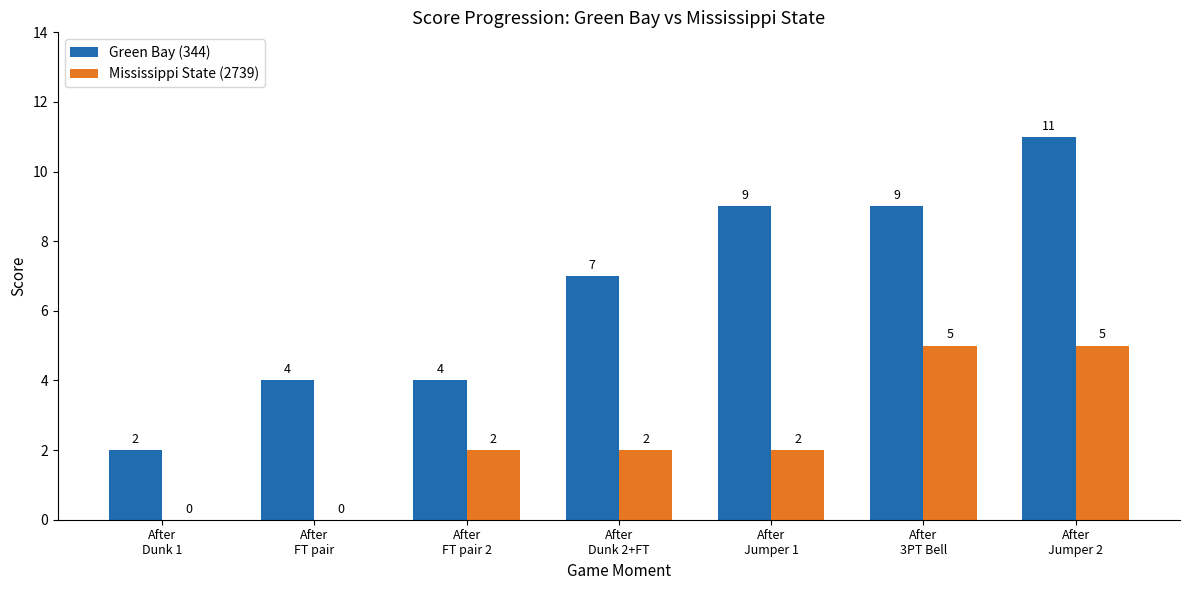

Reading left to right, list all the values displayed in this chart.

Green Bay (344): After
Dunk 1=2	After
FT pair=4	After
FT pair 2=4	After
Dunk 2+FT=7	After
Jumper 1=9	After
3PT Bell=9	After
Jumper 2=11
Mississippi State (2739): After
Dunk 1=0	After
FT pair=0	After
FT pair 2=2	After
Dunk 2+FT=2	After
Jumper 1=2	After
3PT Bell=5	After
Jumper 2=5